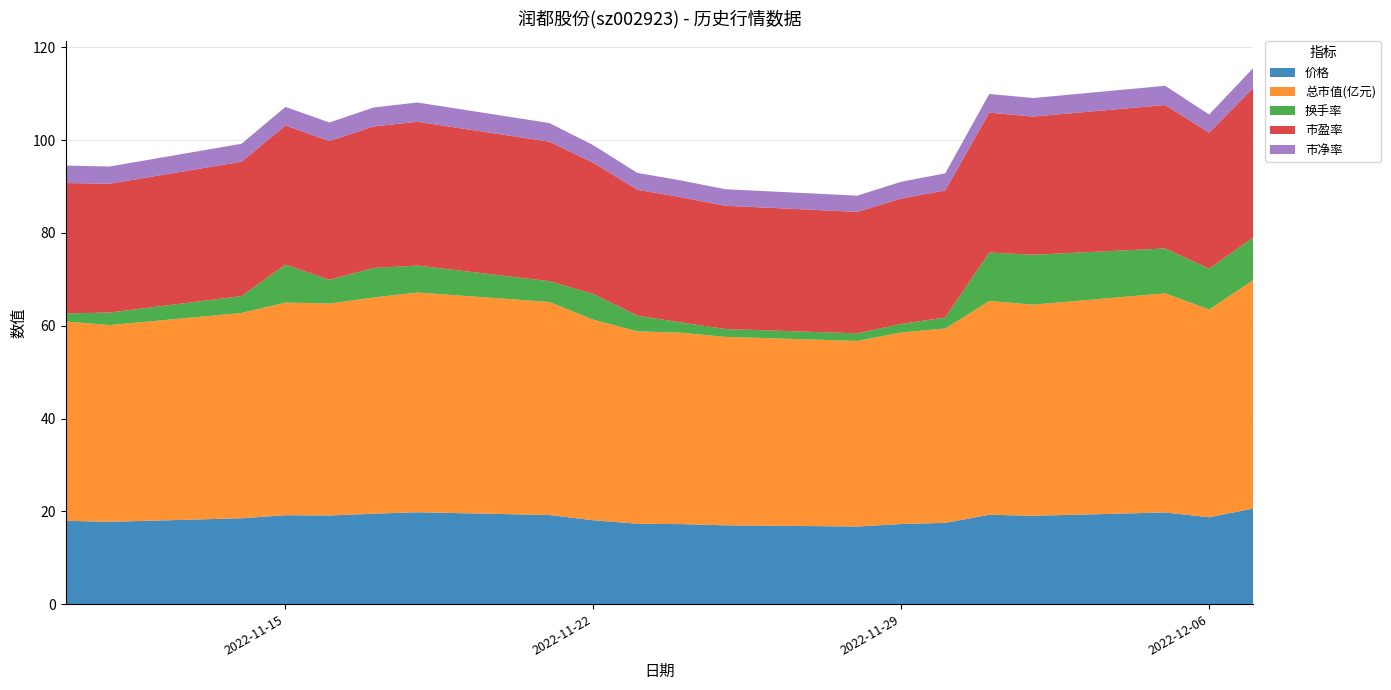

Reading left to right, extract all data points from this chart.

价格: 2022-11-10=18.0	2022-11-11=17.7	2022-11-14=18.5	2022-11-15=19.2	2022-11-16=19.1	2022-11-17=19.5	2022-11-18=19.8	2022-11-21=19.2	2022-11-22=18.1	2022-11-23=17.3	2022-11-24=17.2	2022-11-25=17.0	2022-11-28=16.7	2022-11-29=17.3	2022-11-30=17.5	2022-12-01=19.3	2022-12-02=19.0	2022-12-05=19.8	2022-12-06=18.7	2022-12-07=20.6
总市值(亿元): 2022-11-10=43.0	2022-11-11=42.4	2022-11-14=44.2	2022-11-15=45.8	2022-11-16=45.7	2022-11-17=46.6	2022-11-18=47.4	2022-11-21=45.9	2022-11-22=43.2	2022-11-23=41.5	2022-11-24=41.2	2022-11-25=40.6	2022-11-28=40.0	2022-11-29=41.3	2022-11-30=41.9	2022-12-01=46.1	2022-12-02=45.5	2022-12-05=47.2	2022-12-06=44.8	2022-12-07=49.2
换手率: 2022-11-10=1.7	2022-11-11=2.7	2022-11-14=3.6	2022-11-15=8.2	2022-11-16=5.1	2022-11-17=6.4	2022-11-18=5.8	2022-11-21=4.5	2022-11-22=5.5	2022-11-23=3.4	2022-11-24=2.2	2022-11-25=1.7	2022-11-28=1.6	2022-11-29=1.9	2022-11-30=2.4	2022-12-01=10.4	2022-12-02=10.8	2022-12-05=9.7	2022-12-06=8.8	2022-12-07=9.2
市盈率: 2022-11-10=28.1	2022-11-11=27.8	2022-11-14=29.0	2022-11-15=30.0	2022-11-16=29.9	2022-11-17=30.5	2022-11-18=31.0	2022-11-21=30.1	2022-11-22=28.3	2022-11-23=27.1	2022-11-24=27.0	2022-11-25=26.6	2022-11-28=26.2	2022-11-29=27.0	2022-11-30=27.4	2022-12-01=30.1	2022-12-02=29.8	2022-12-05=30.9	2022-12-06=29.3	2022-12-07=32.2
市净率: 2022-11-10=3.8	2022-11-11=3.7	2022-11-14=3.9	2022-11-15=4.0	2022-11-16=4.0	2022-11-17=4.1	2022-11-18=4.2	2022-11-21=4.0	2022-11-22=3.8	2022-11-23=3.6	2022-11-24=3.6	2022-11-25=3.6	2022-11-28=3.5	2022-11-29=3.6	2022-11-30=3.7	2022-12-01=4.0	2022-12-02=4.0	2022-12-05=4.1	2022-12-06=3.9	2022-12-07=4.3